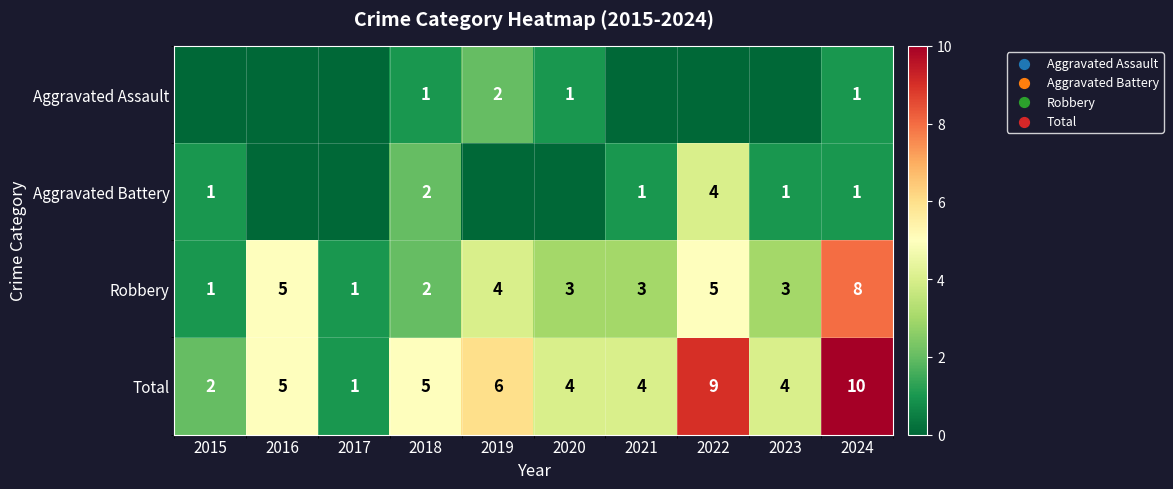

Count the Total values in the range 4 to 6.

6